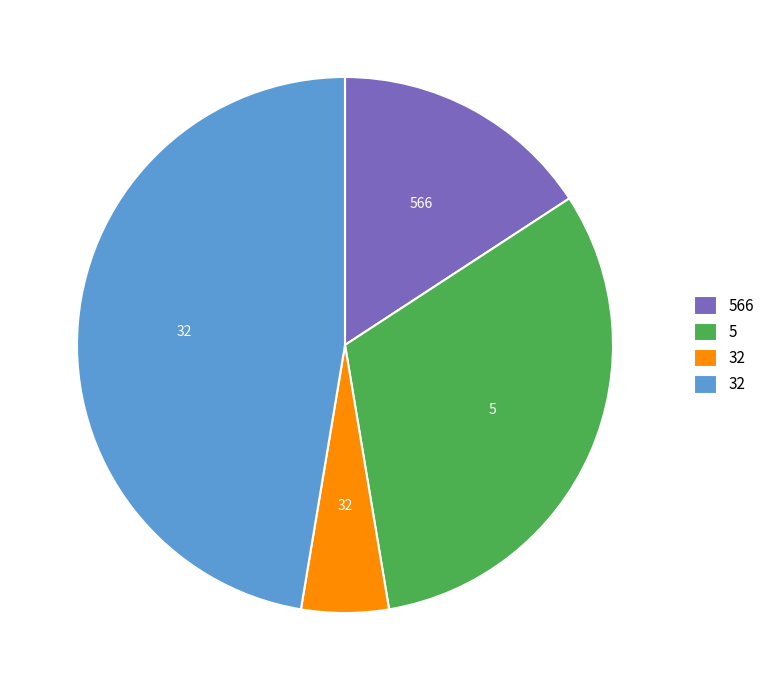

Does any single category account for the majority?

No